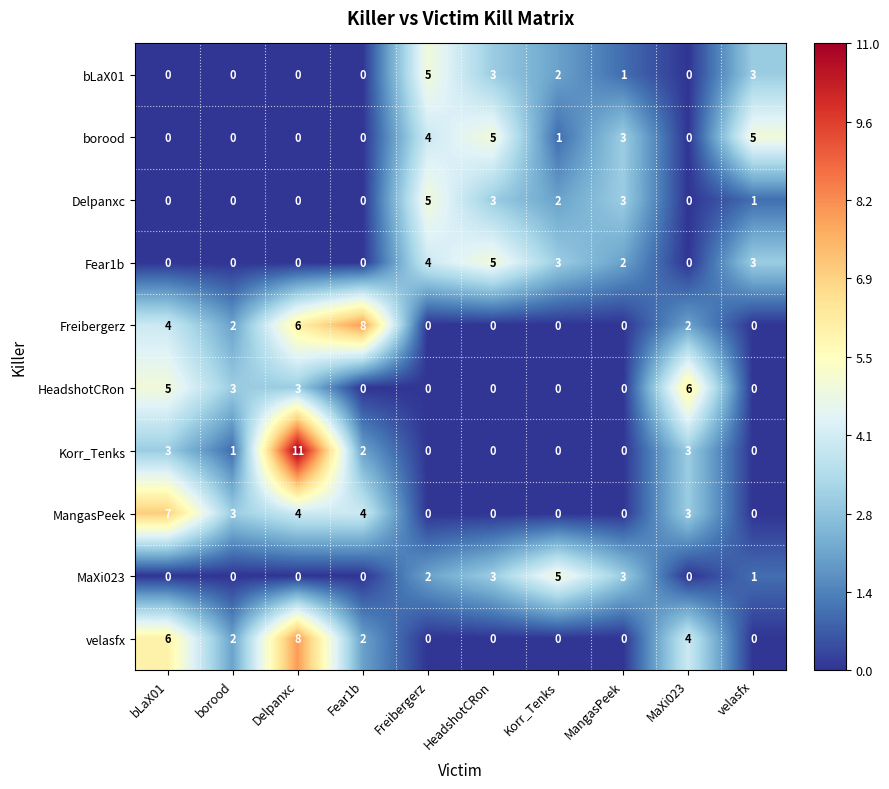

Which series has the widest spread of values?

Korr_Tenks